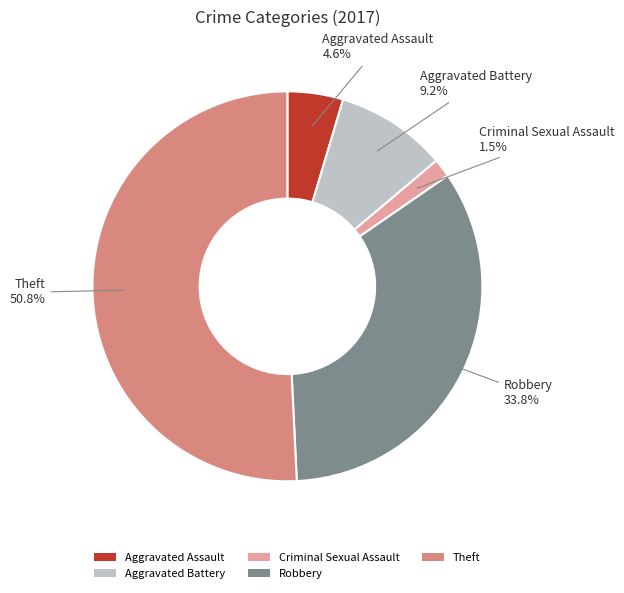

The Criminal Sexual Assault slice represents 11% of the pie. True or false?

False